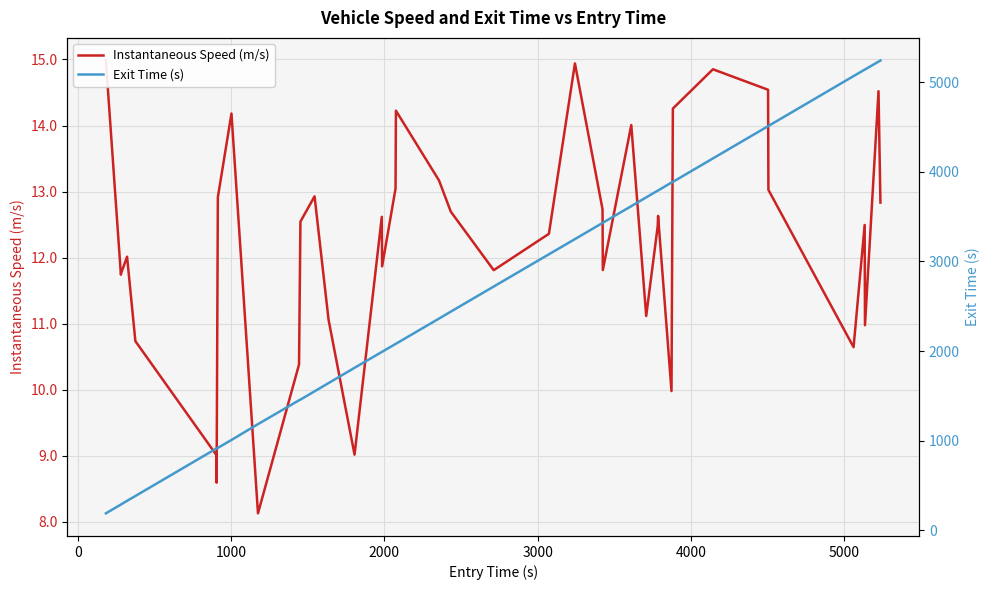

What is the greatest value displayed?

5241.6